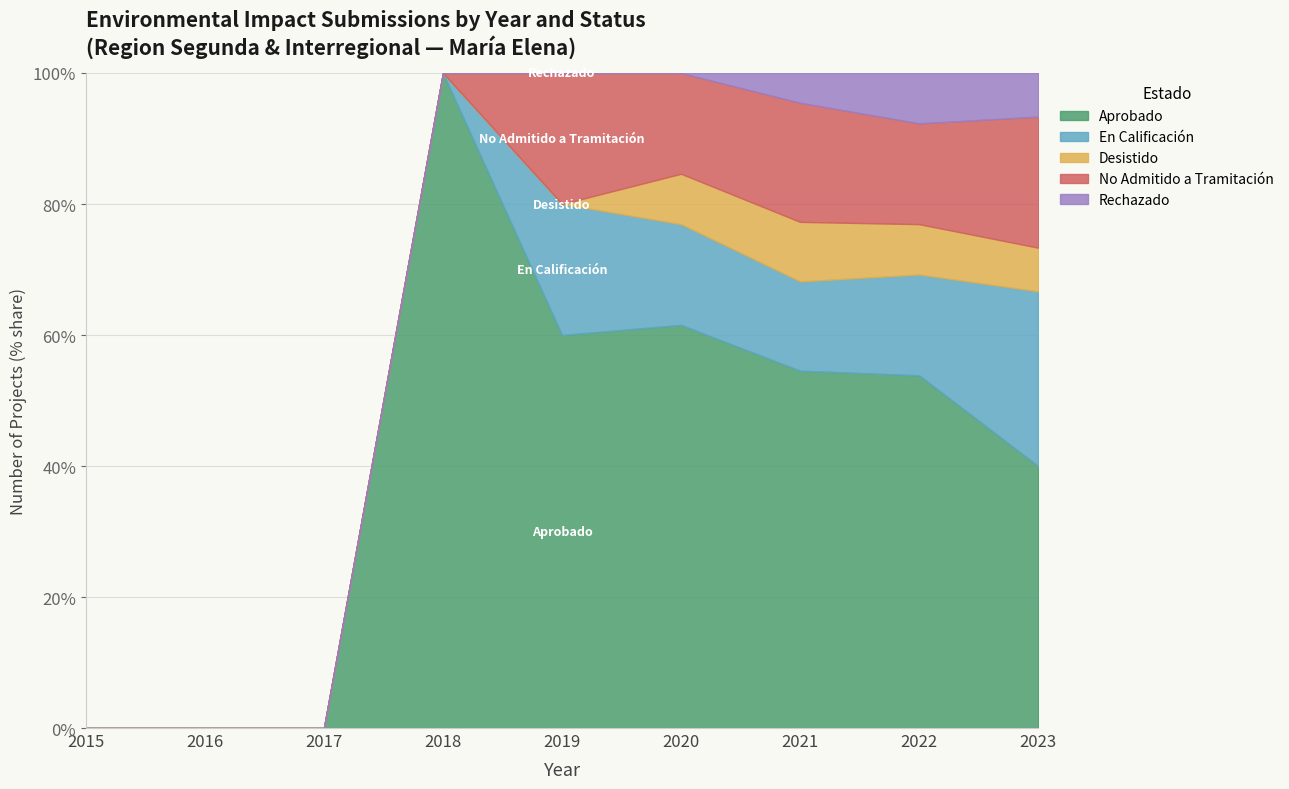

The Desistido series shows 1 at 2020. True or false?

True